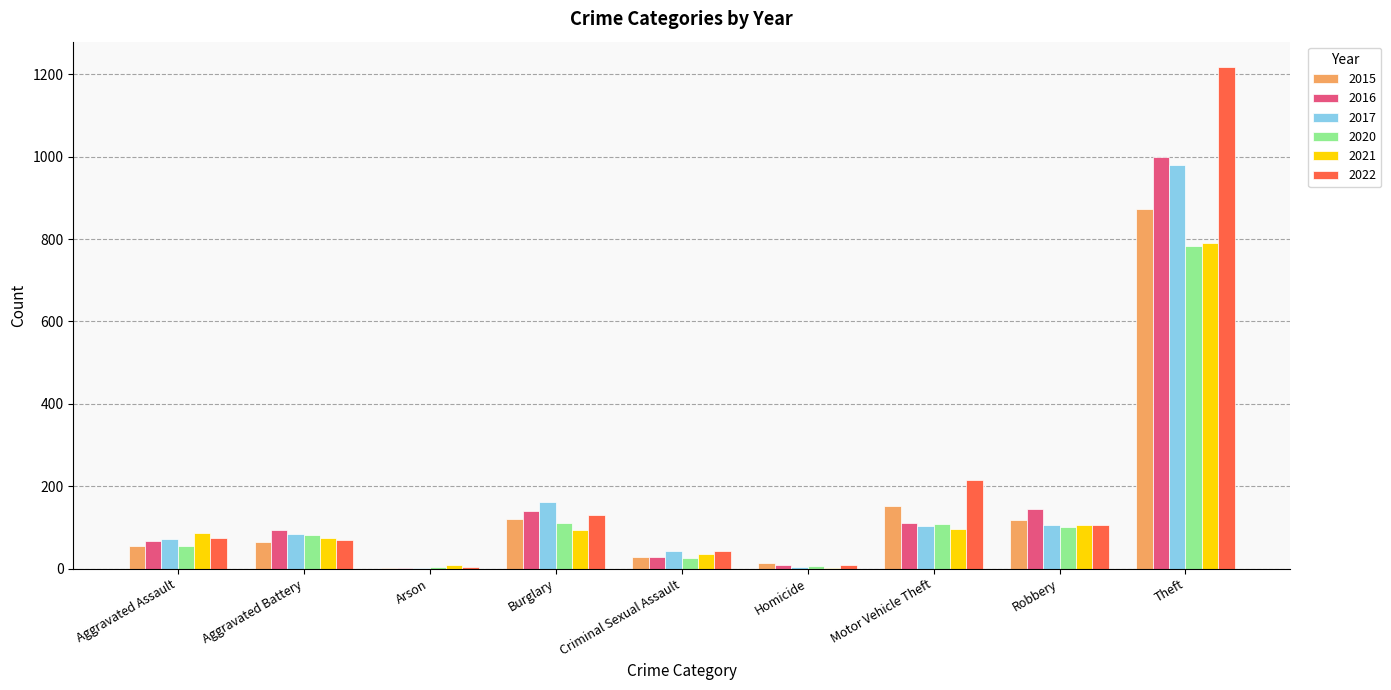

At which label does 2021 reach its peak?

Theft